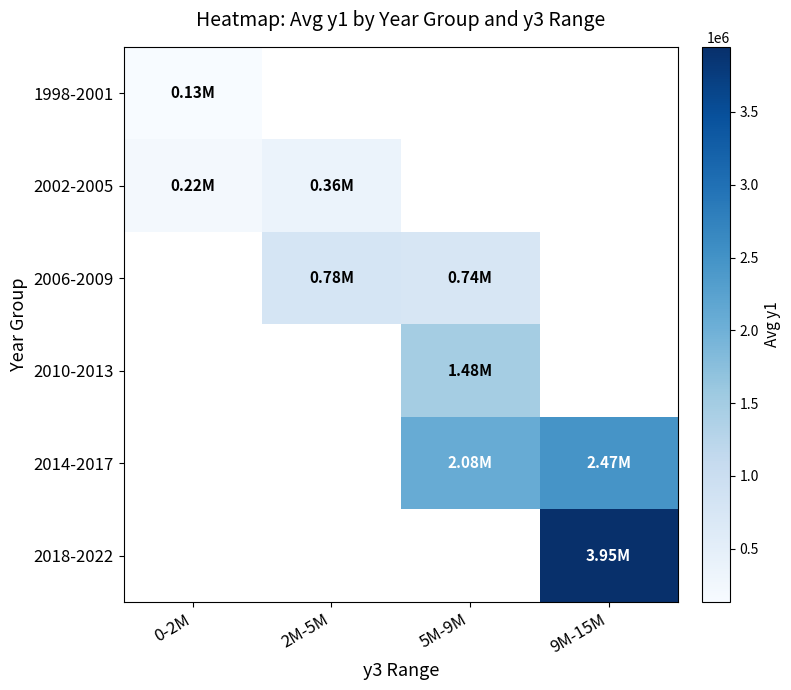

Is it true that 2014-2017 equals 2075929.7 at 5M-9M?

True